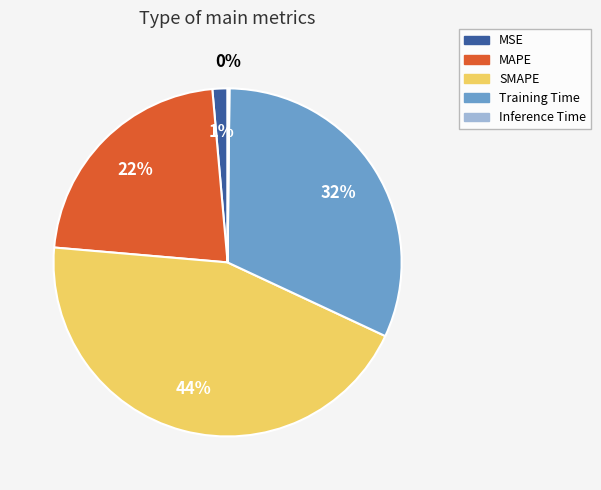

Is there a majority slice in this chart?

No